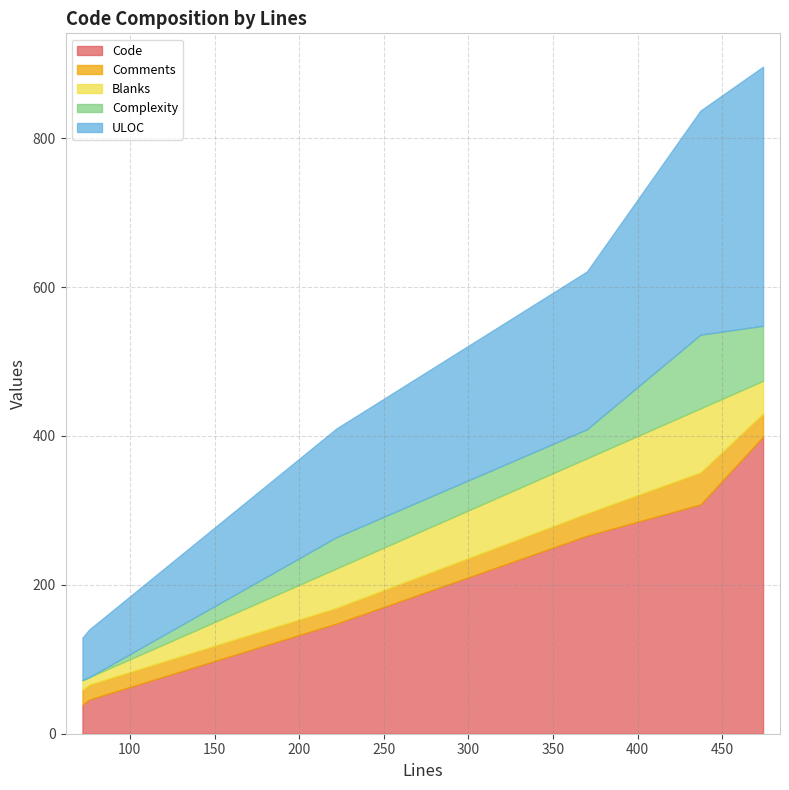

What is the difference between the second highest and minimum values in the Comments series?

11